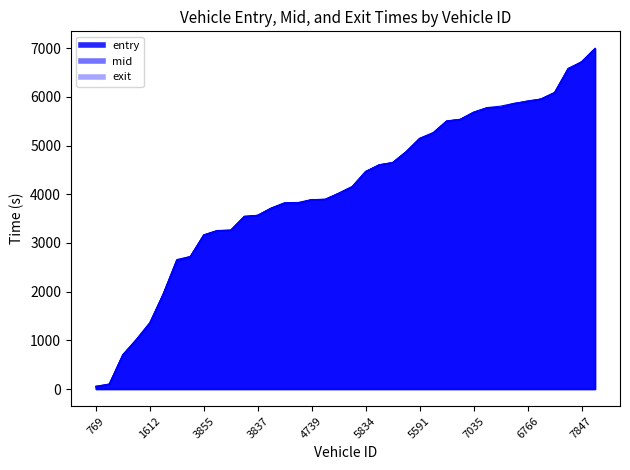

Which category has the highest value across all series?

7841